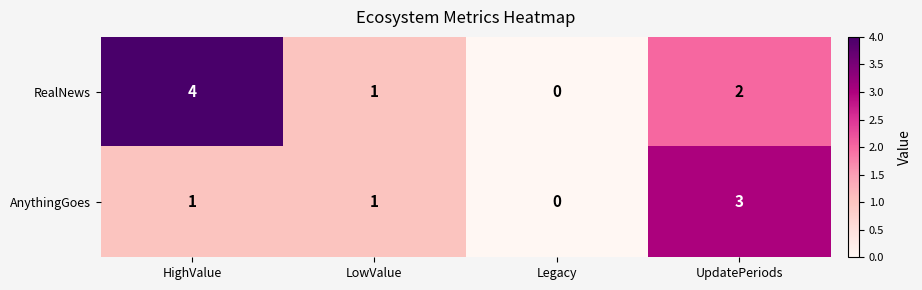

Reading left to right, list all the values displayed in this chart.

RealNews: HighValue=4	LowValue=1	Legacy=0	UpdatePeriods=2
AnythingGoes: HighValue=1	LowValue=1	Legacy=0	UpdatePeriods=3